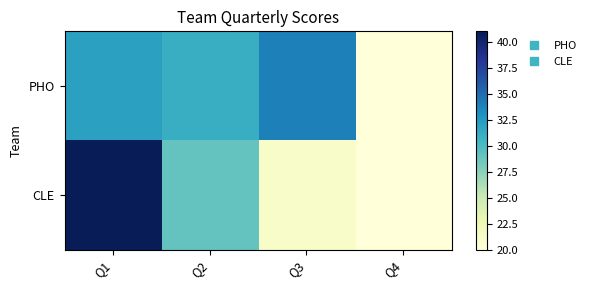

Rank the series at Q2 from lowest to highest value.

CLE, PHO